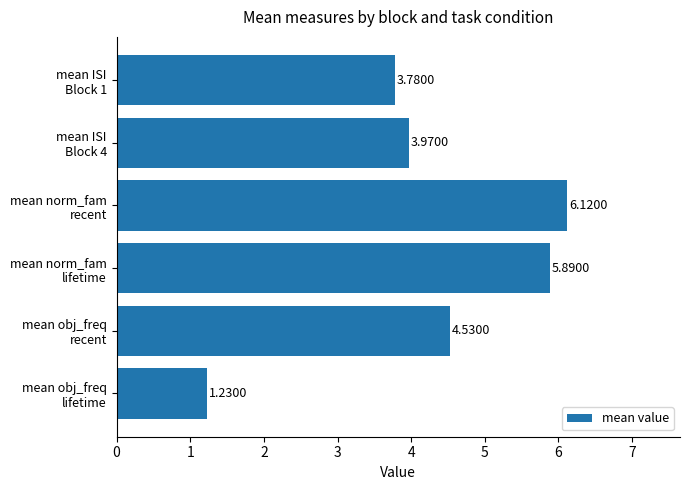

List the labels in order of value, smallest first.

mean obj_freq
lifetime, mean ISI
Block 1, mean ISI
Block 4, mean obj_freq
recent, mean norm_fam
lifetime, mean norm_fam
recent